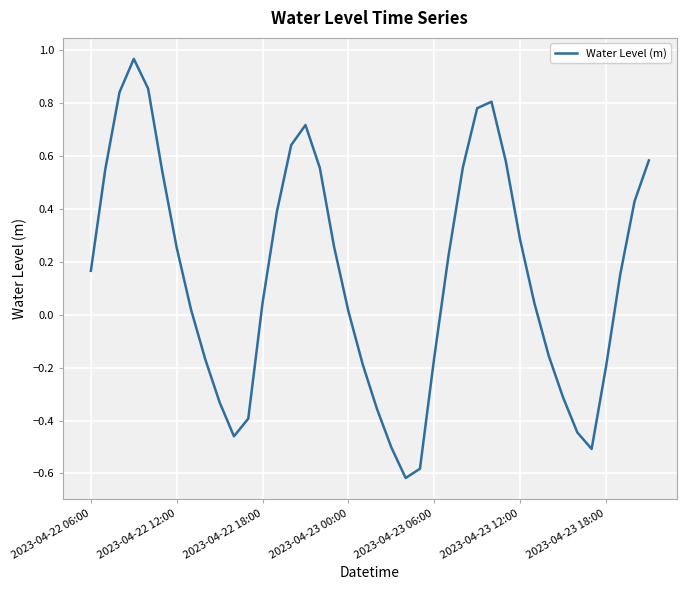

What is the difference between the maximum and minimum values?

1.6